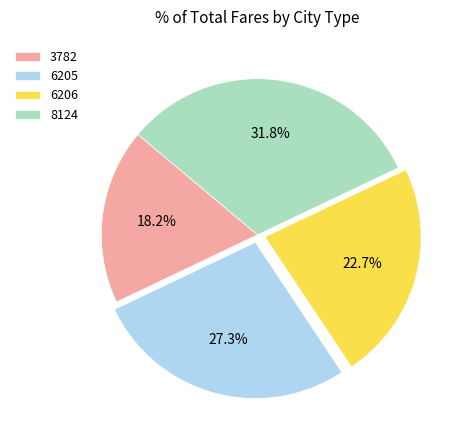

To the nearest percent, what portion does 6205 represent?

27%